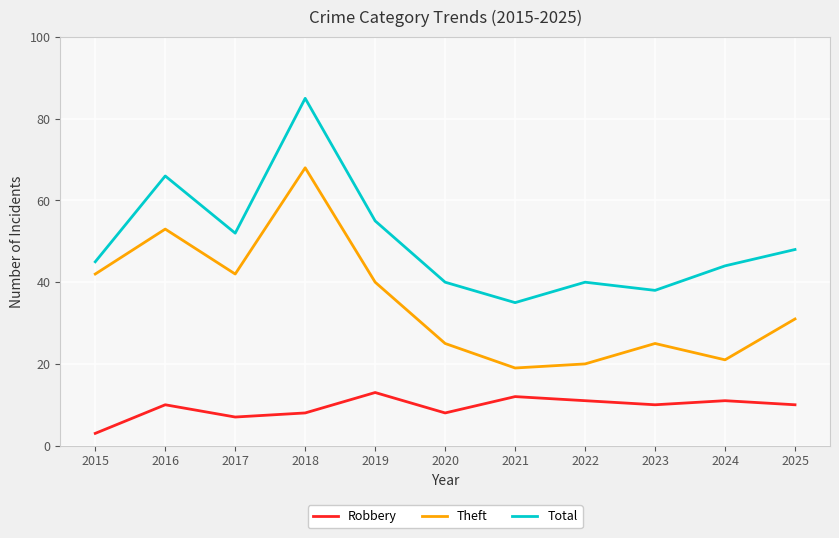

What is the difference between the Total values at 2022 and 2019?

15